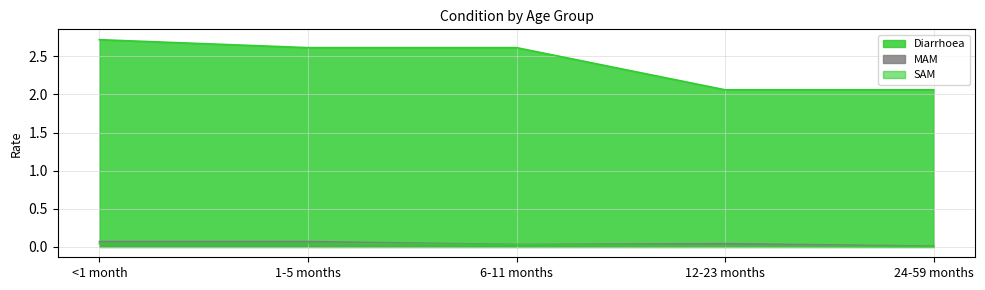

What is the label of the 5th point from the left?

24-59 months